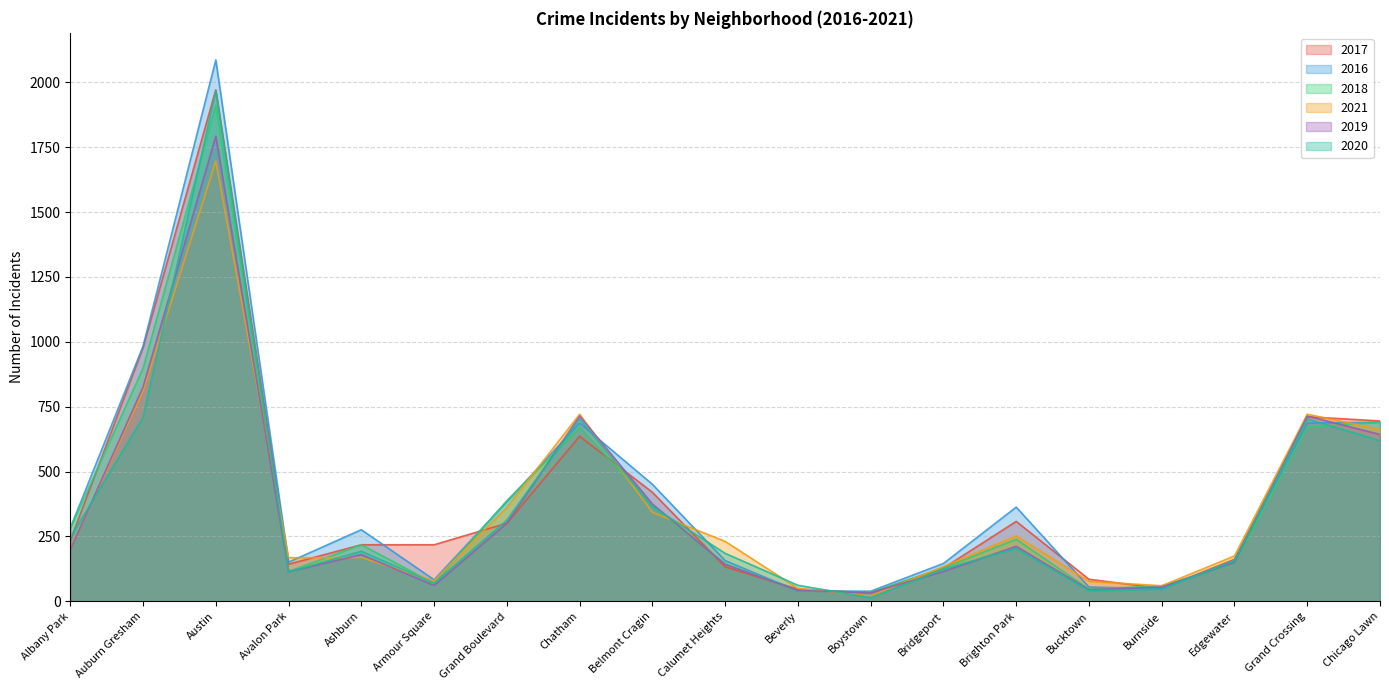

Count the number of categories in the chart.

19